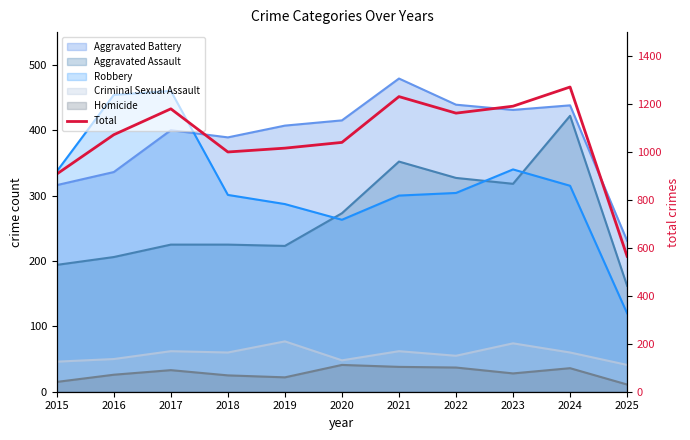

What value does the data have at 2015, to the nearest 100?

900